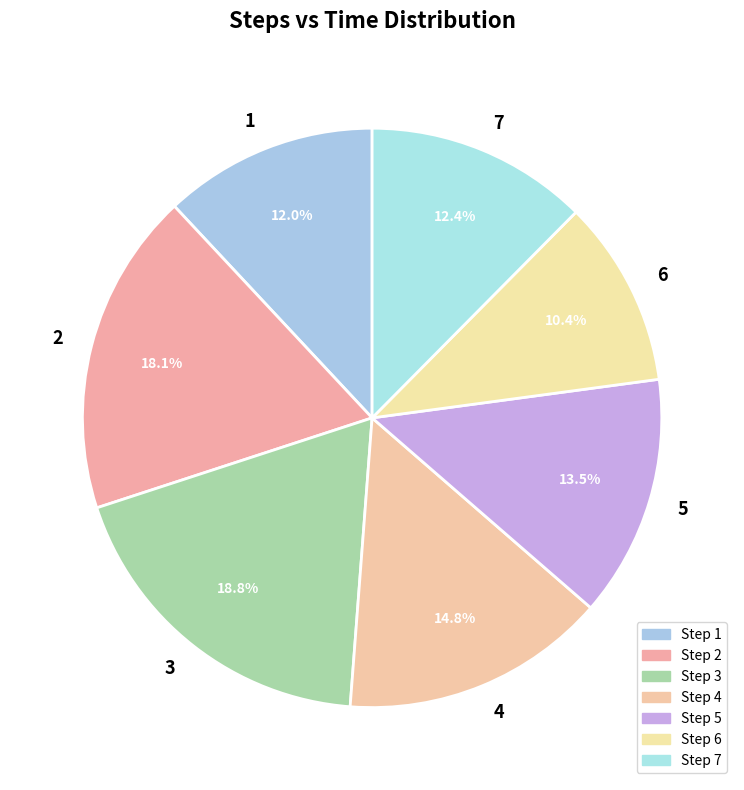

True or false: 1 accounts for 12% of the total.

True